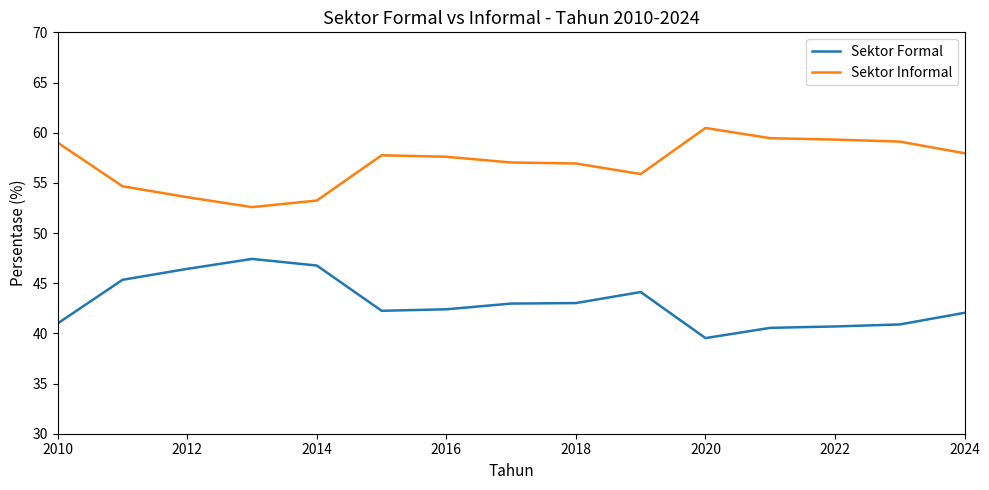

What is the smallest value displayed?

39.5